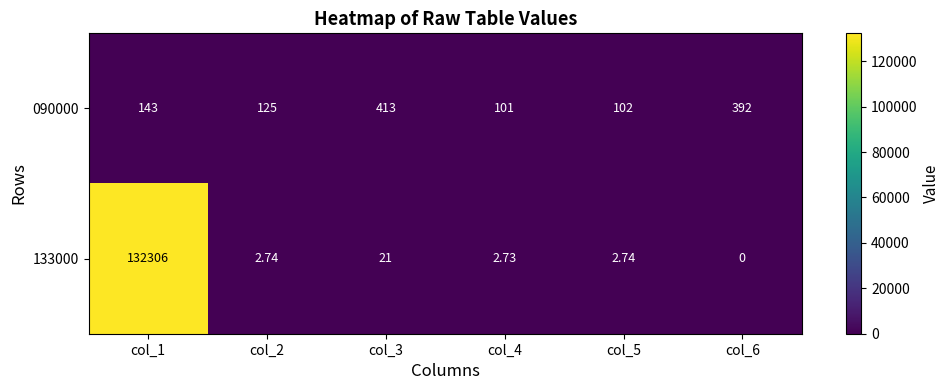

Is the value of 133000 at col_1 greater than the value of 090000 at col_1?

Yes